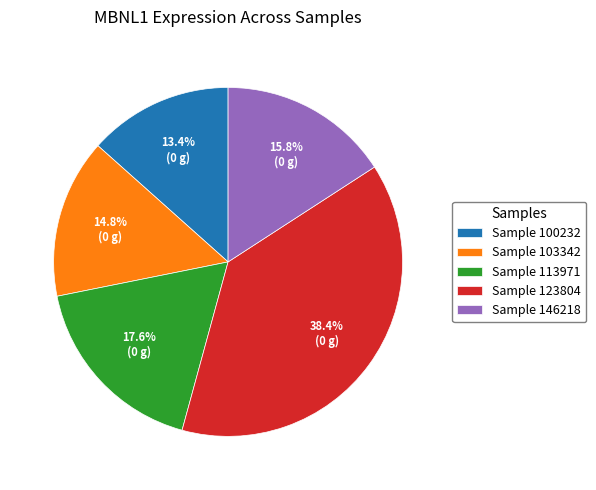

What is the largest slice in the pie chart?

Sample 123804